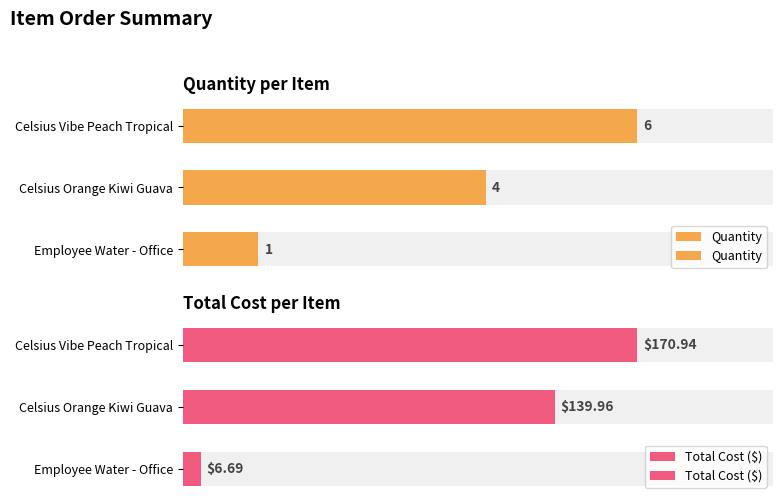

What is the minimum value for Total Cost ($)?

6.7